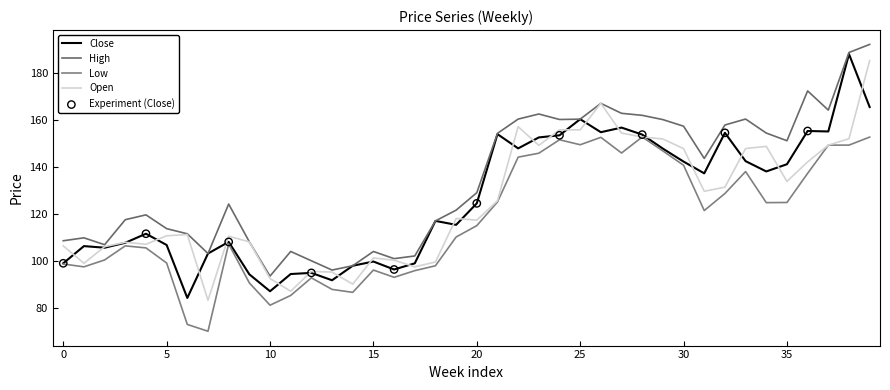

At how many categories does at least one series exceed 84?

40